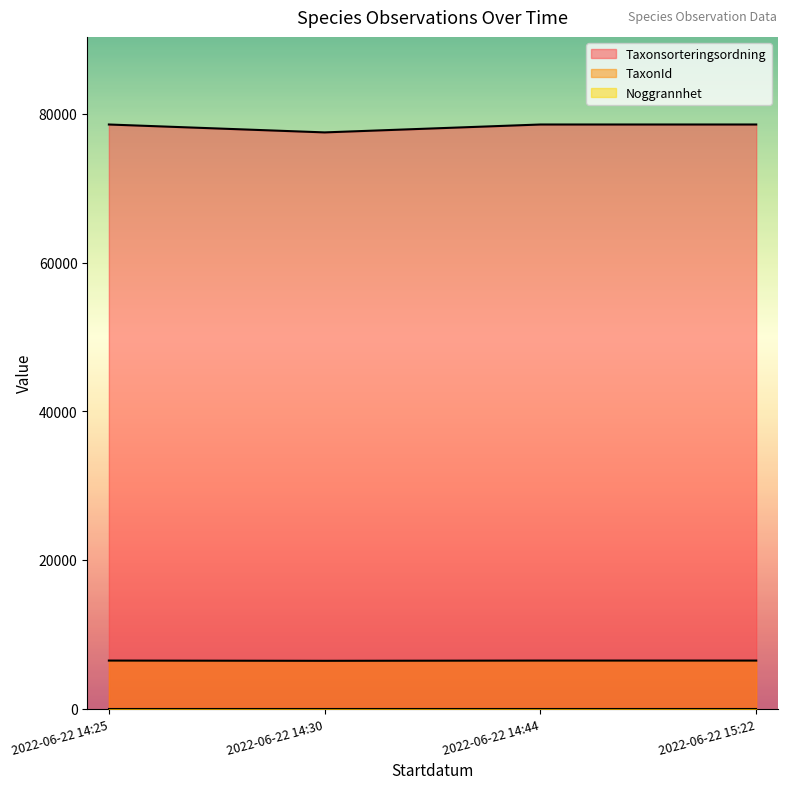

What is the highest value of the TaxonId series?

6458